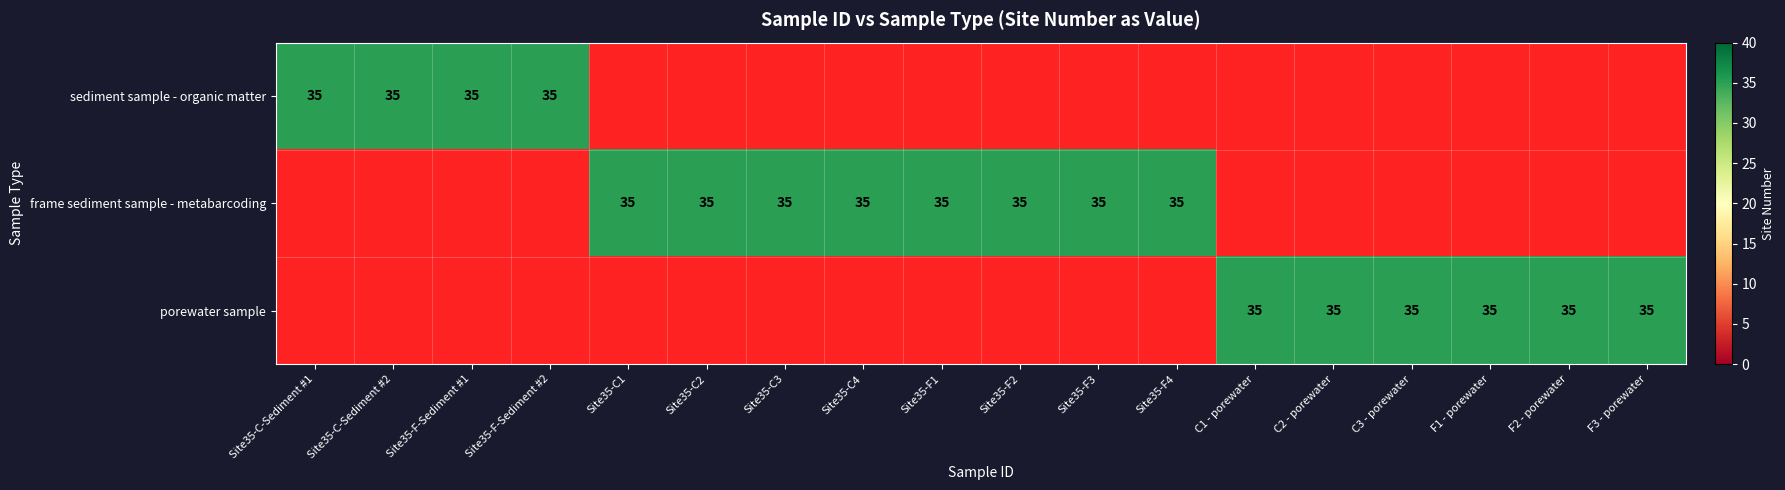

What is the greatest value displayed?

35